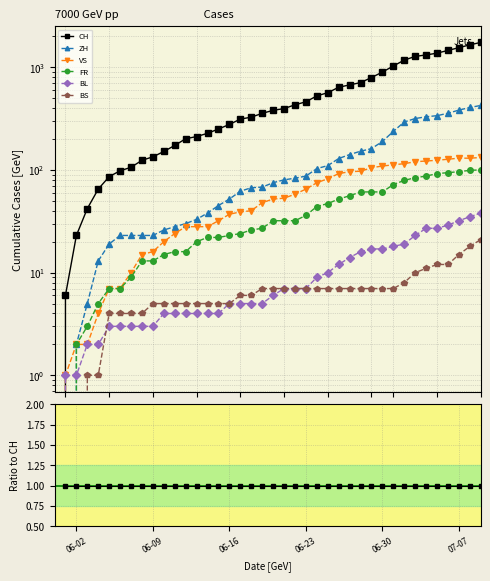

At which category does BS reach its first local peak?

06-23